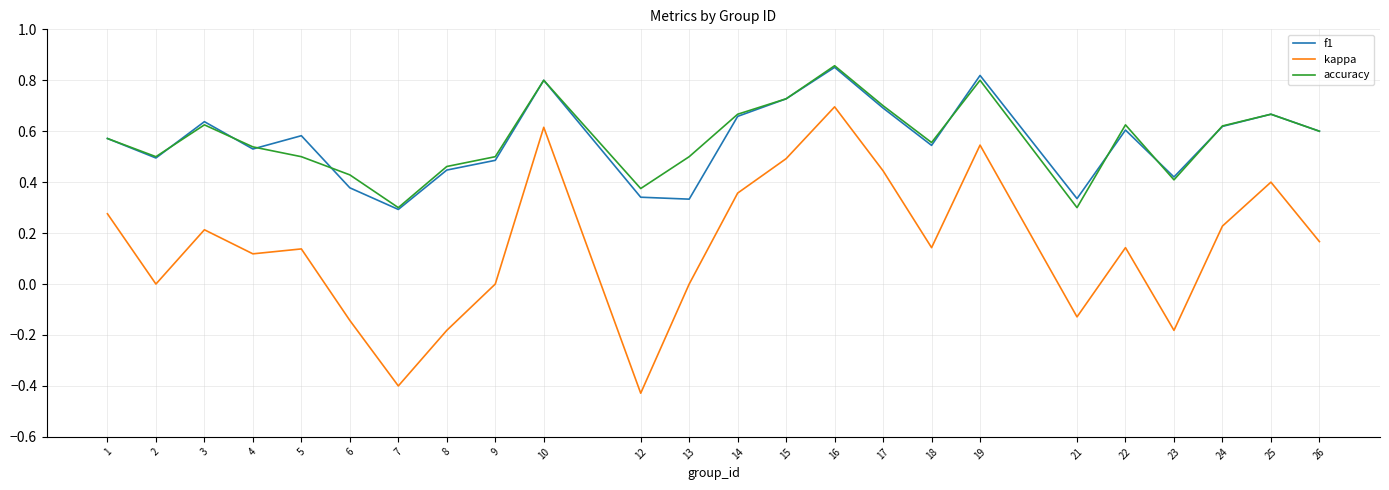

Count the accuracy values in the range 0 to 1.

24